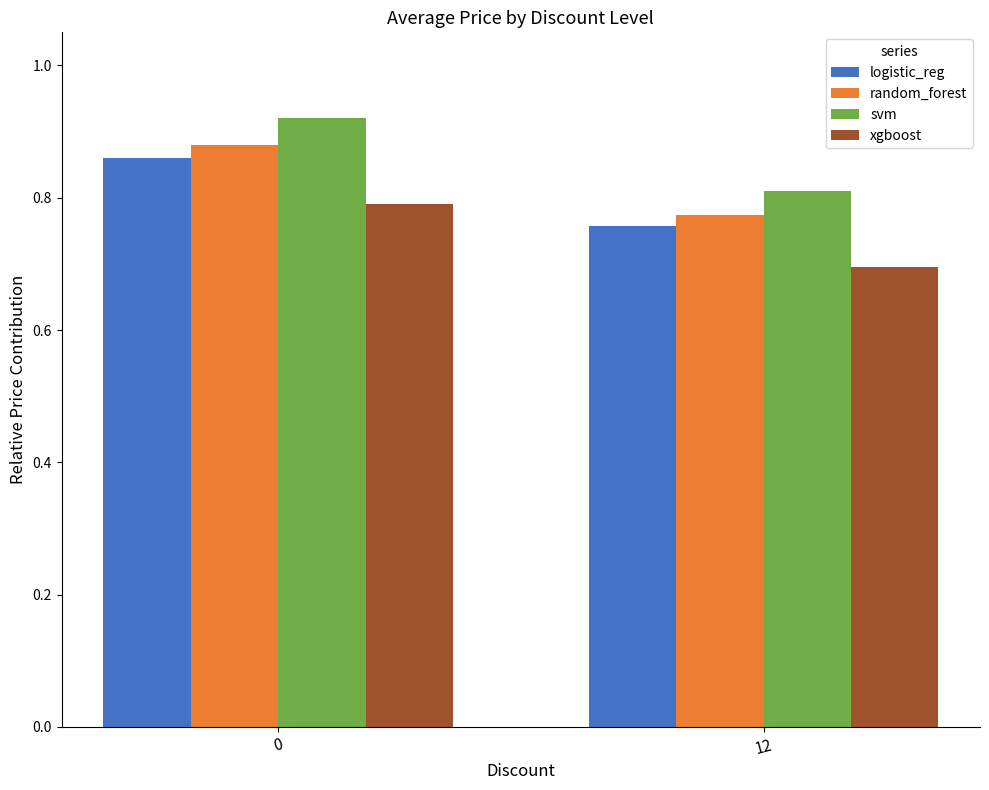

Which series changed the most between 0 and 12?

svm